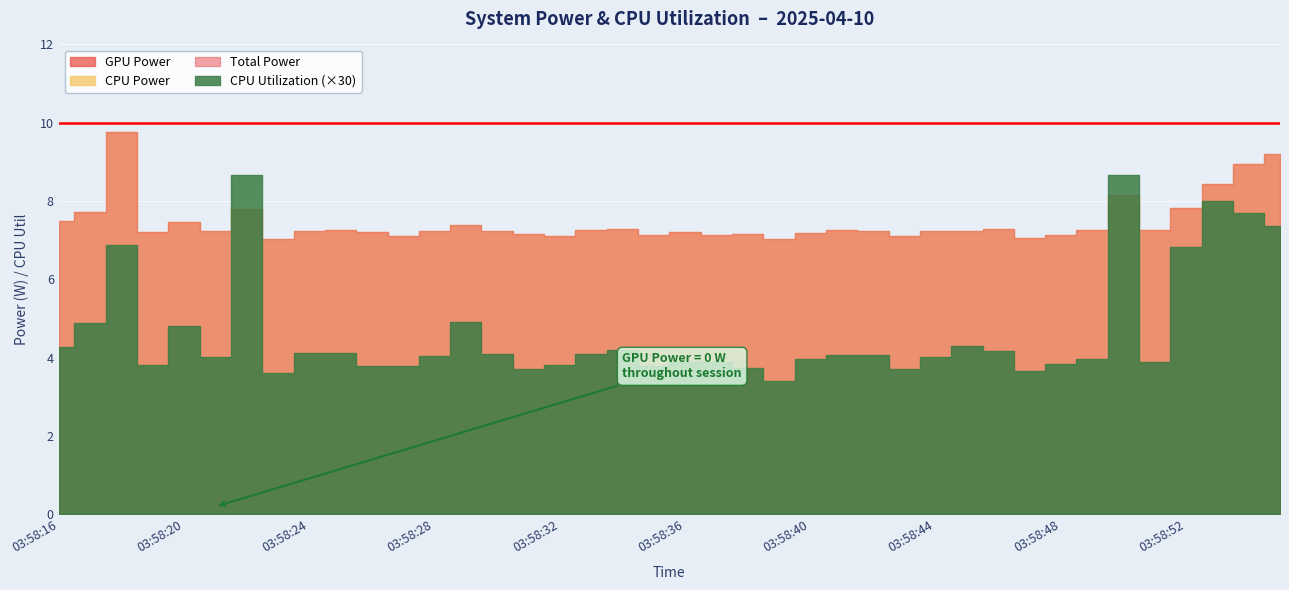

True or false: Total Power and CPU Power intersect in this chart.

False